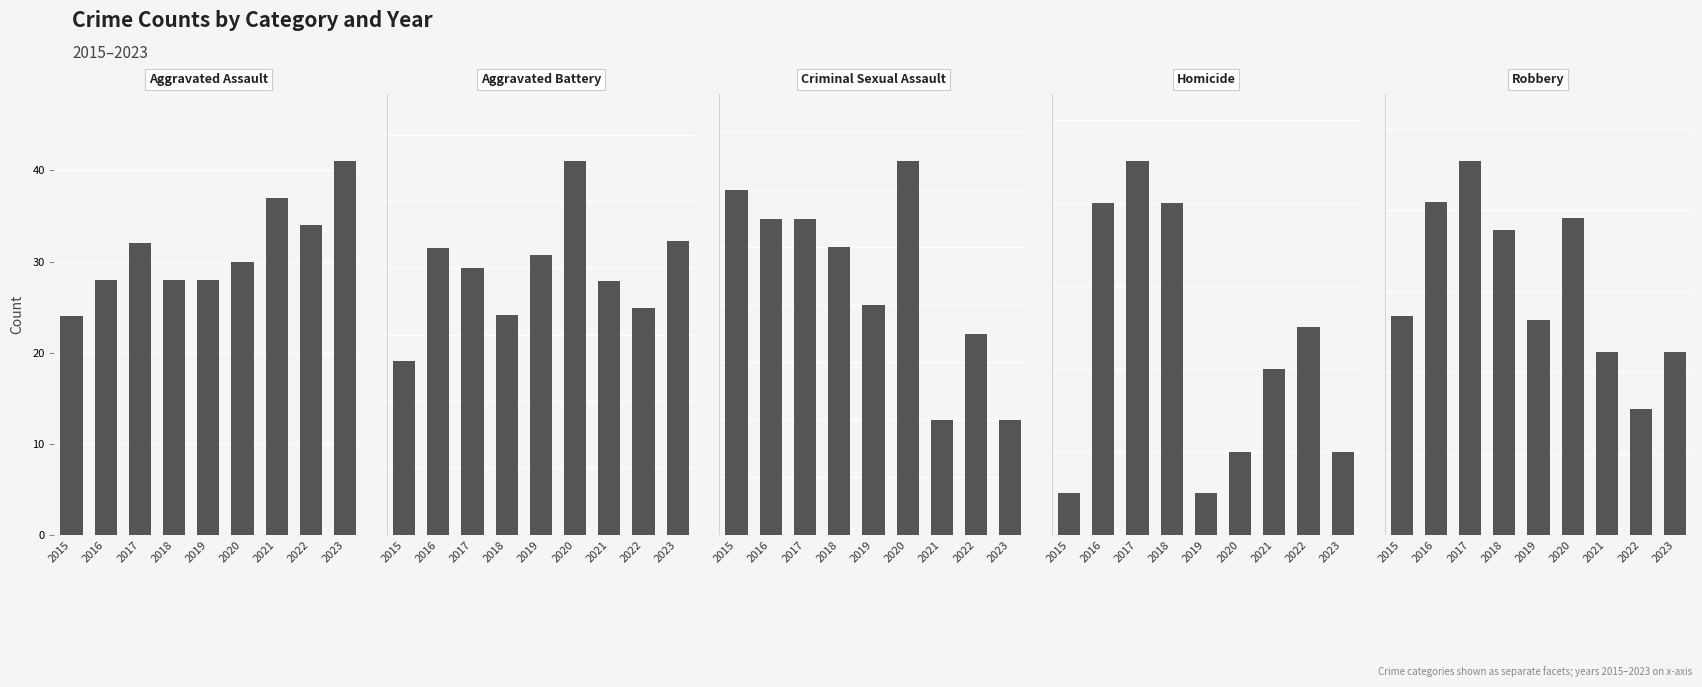

What is the minimum value for Robbery?

31